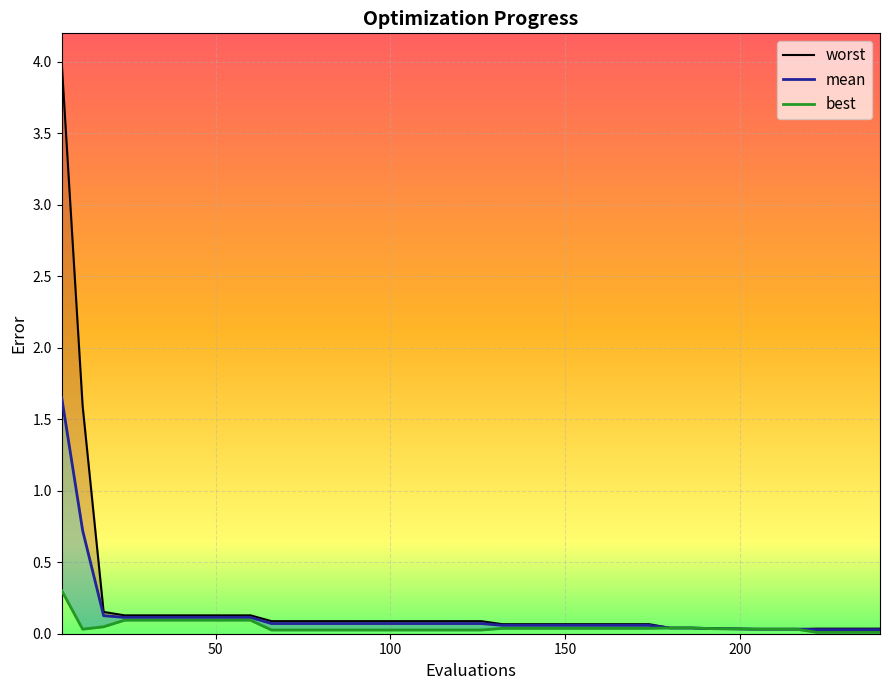

How many categories are shown in the chart?

40